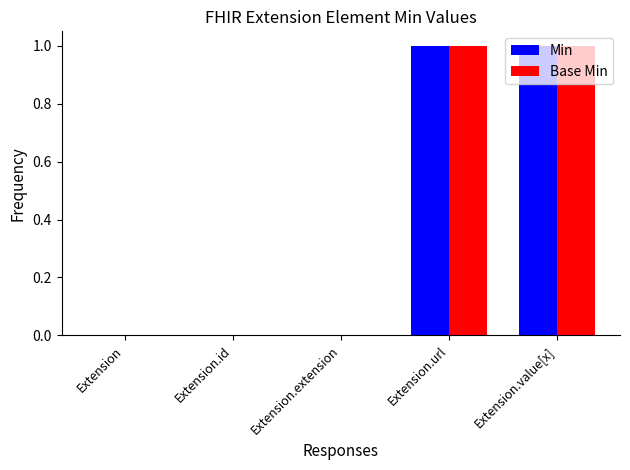

True or false: Min has a value of 1 at Extension.

False